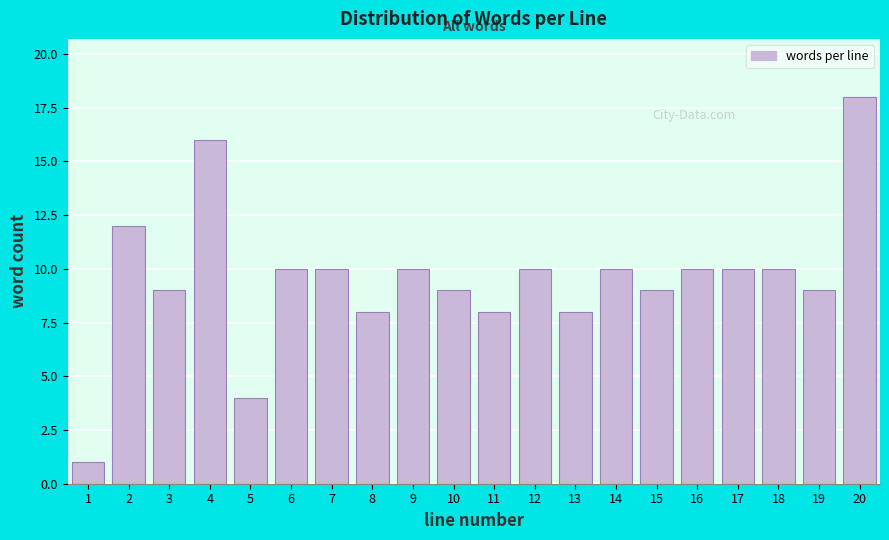

Reading left to right, extract all data points from this chart.

1=1	2=12	3=9	4=16	5=4	6=10	7=10	8=8	9=10	10=9	11=8	12=10	13=8	14=10	15=9	16=10	17=10	18=10	19=9	20=18